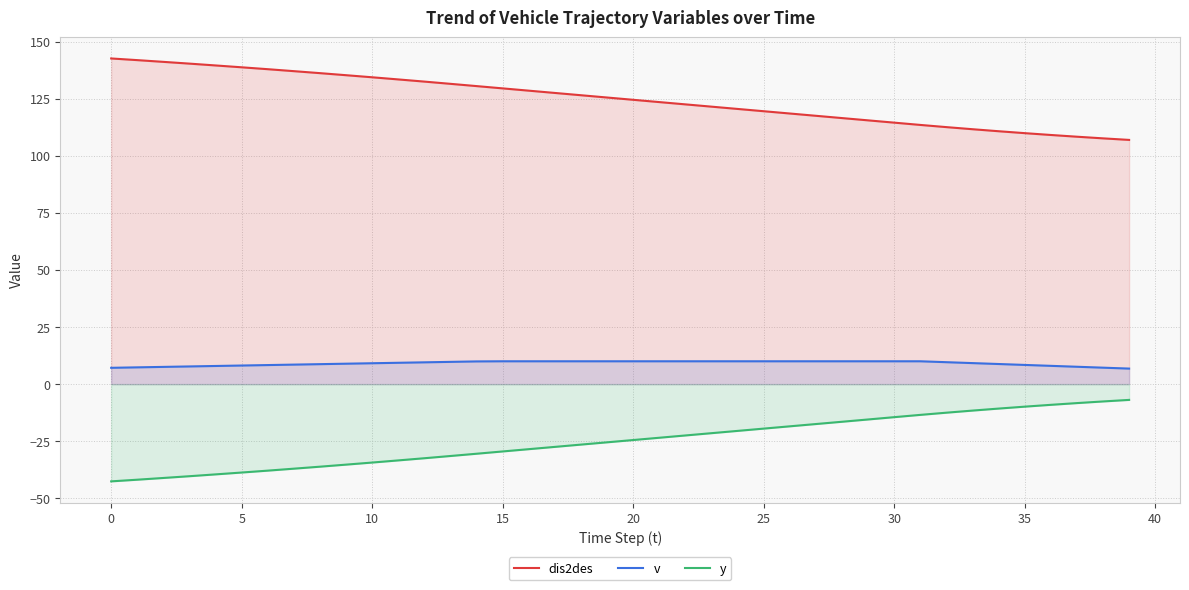

Reading right to left, what are all the values shown in this chart?

dis2des: 106.9	107.6	108.3	109.1	109.9	110.7	111.6	112.5	113.5	114.5	115.5	116.5	117.5	118.5	119.5	120.5	121.5	122.5	123.5	124.5	125.5	126.5	127.5	128.5	129.5	130.5	131.5	132.4	133.4	134.3	135.2	136.2	137.0	137.9	138.7	139.5	140.3	141.1	141.8	142.6
v: 6.8	7.2	7.6	8.0	8.4	8.8	9.2	9.6	10.0	10.0	10.0	10.0	10.0	10.0	10.0	10.0	10.0	10.0	10.0	10.0	10.0	10.0	10.0	10.0	10.0	9.9	9.7	9.5	9.3	9.1	8.9	8.7	8.5	8.3	8.1	7.9	7.7	7.5	7.3	7.1
y: -6.9	-7.6	-8.3	-9.1	-9.9	-10.7	-11.6	-12.5	-13.5	-14.5	-15.5	-16.5	-17.5	-18.5	-19.5	-20.5	-21.5	-22.5	-23.5	-24.5	-25.5	-26.5	-27.5	-28.5	-29.5	-30.5	-31.5	-32.5	-33.4	-34.3	-35.2	-36.1	-37.0	-37.9	-38.7	-39.5	-40.3	-41.1	-41.9	-42.6